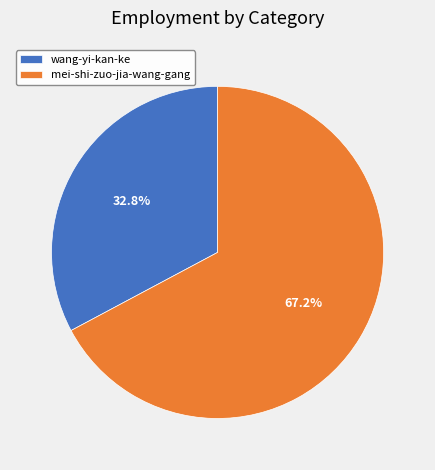

Do mei-shi-zuo-jia-wang-gang and wang-yi-kan-ke together represent more than half of the pie?

Yes